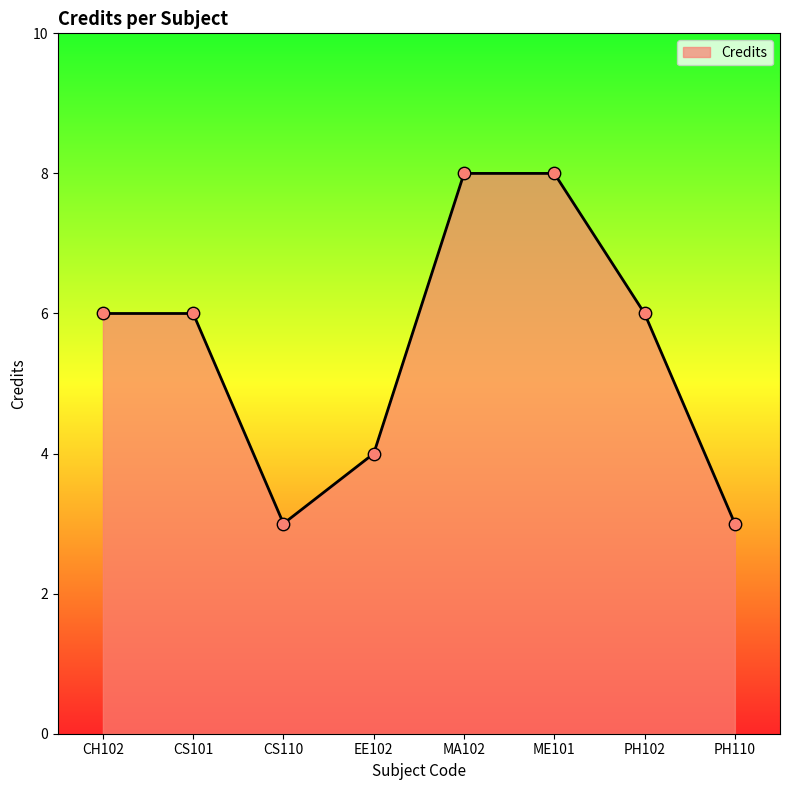

What is the ratio of the value at PH102 to the value at CS110?

2.0